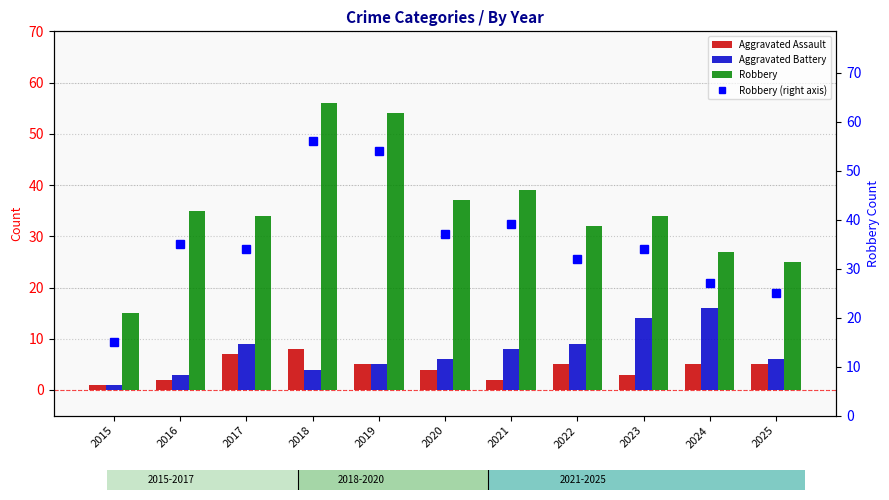

Is the value of Aggravated Assault at 2020 greater than the value of Aggravated Battery at 2017?

No